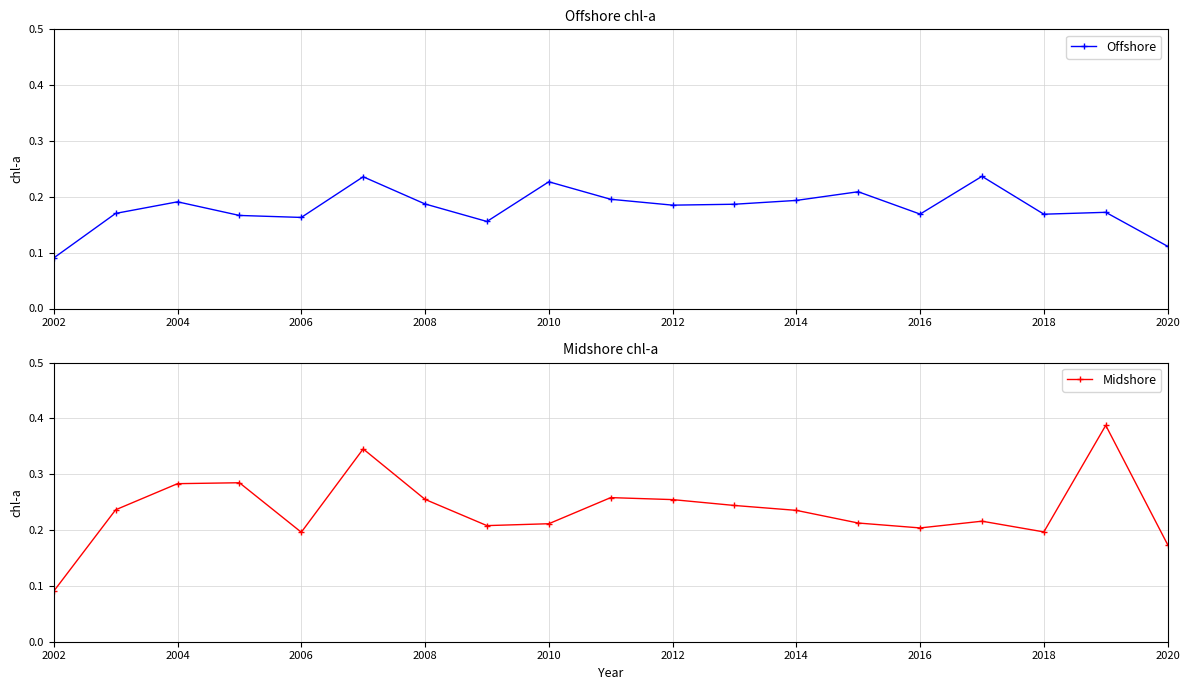

Count the number of data series in this chart.

2